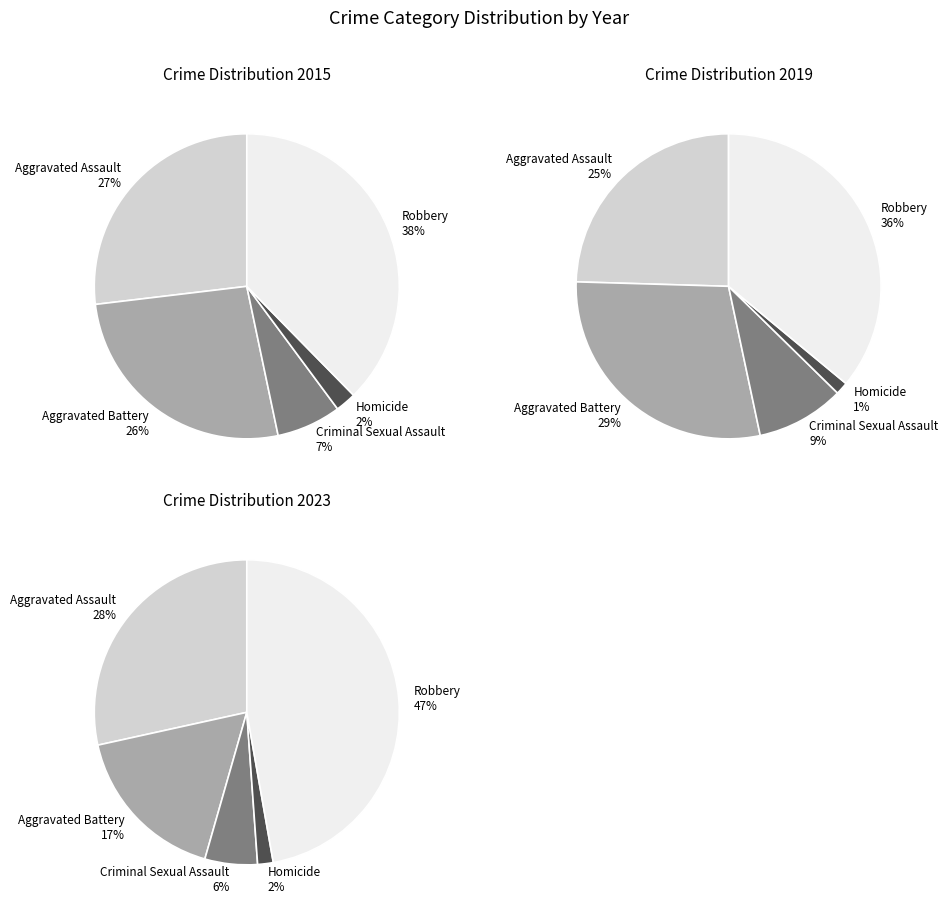

To the nearest percent, what is the average slice percentage?

20%